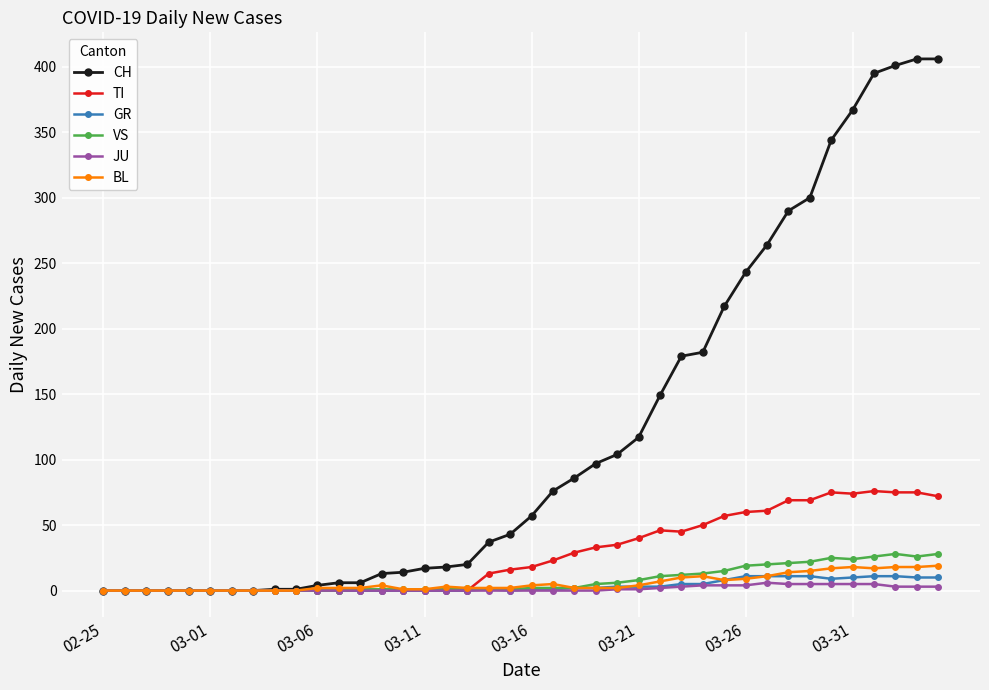

Which series has the largest total across all categories?

CH